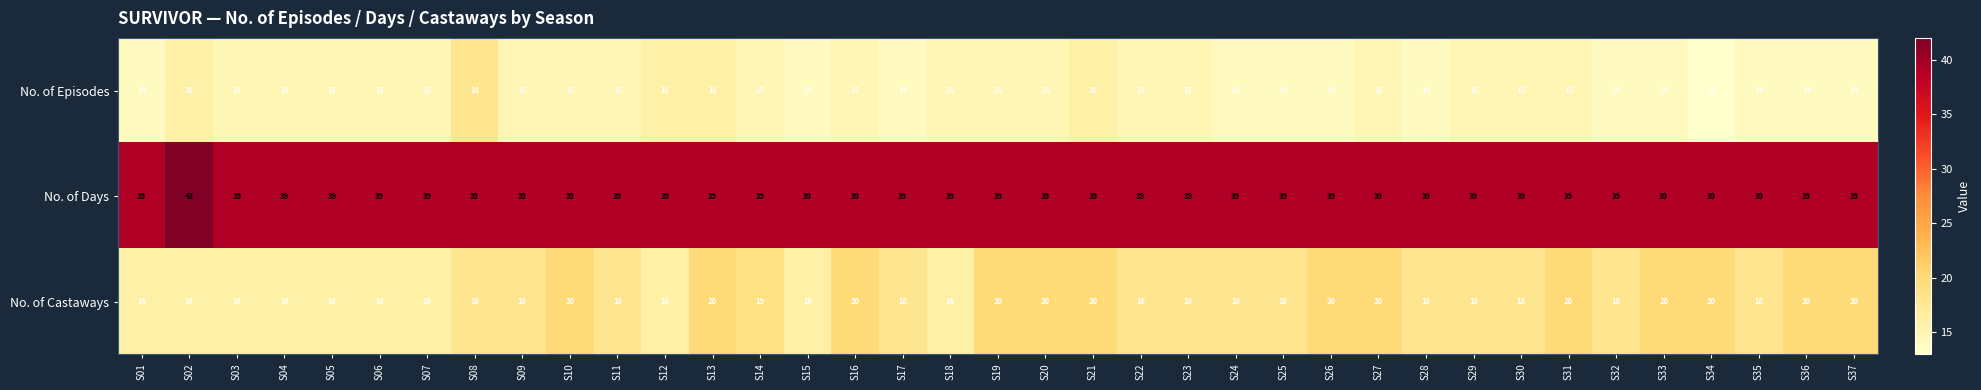

Which series has the widest spread of values?

No. of Episodes